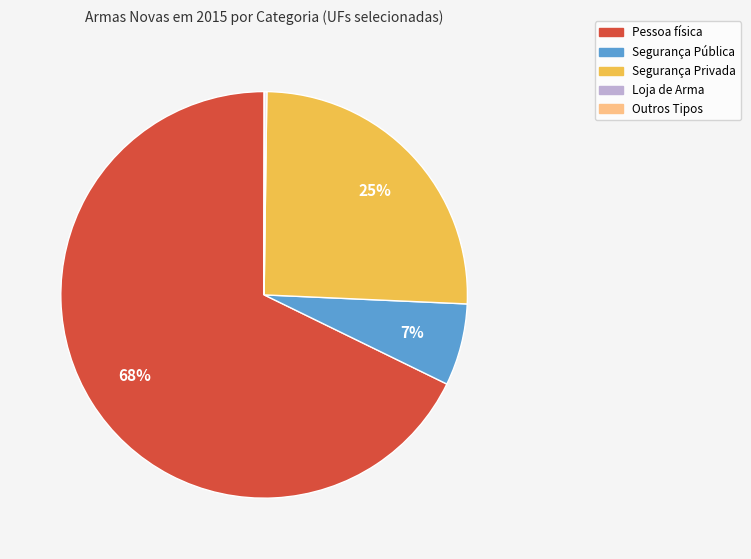

Is there a majority slice in this chart?

Yes